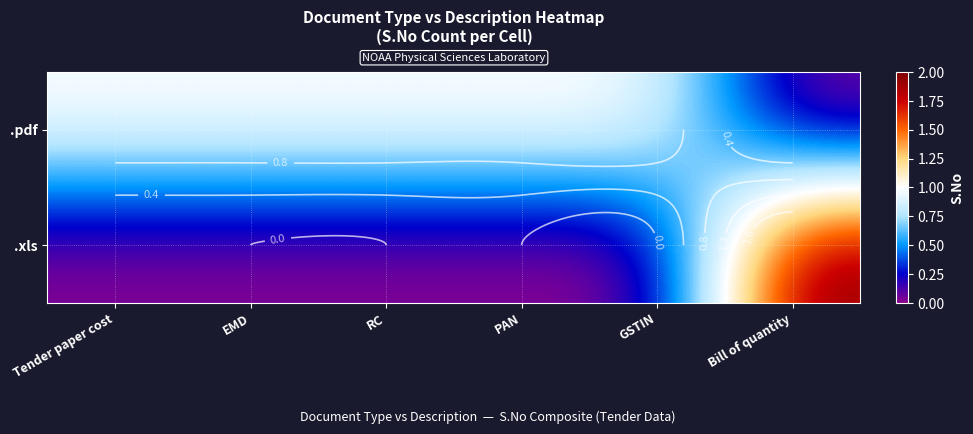

True or false: .xls has a value of 0 at Tender paper cost.

True